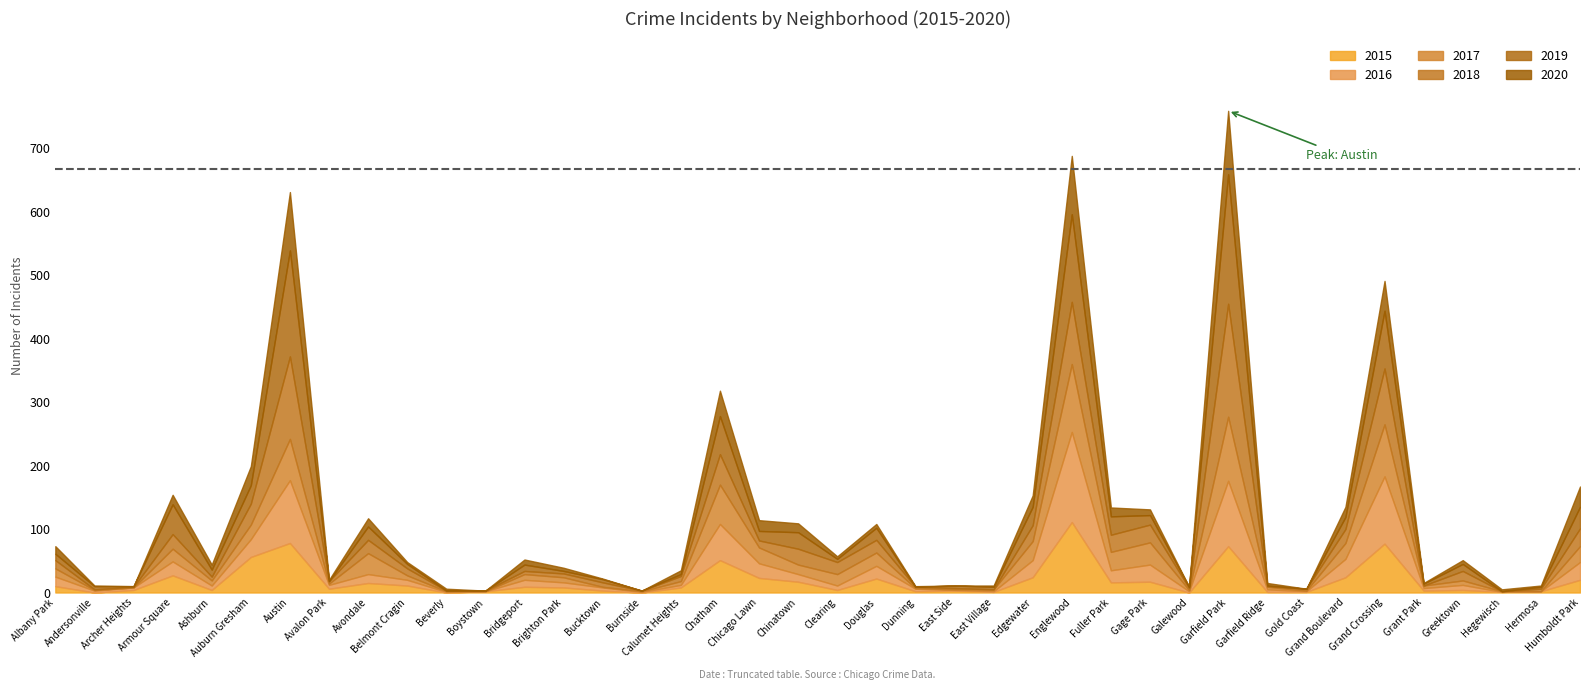

What is the difference between the second highest and minimum values in the 2020 series?

92